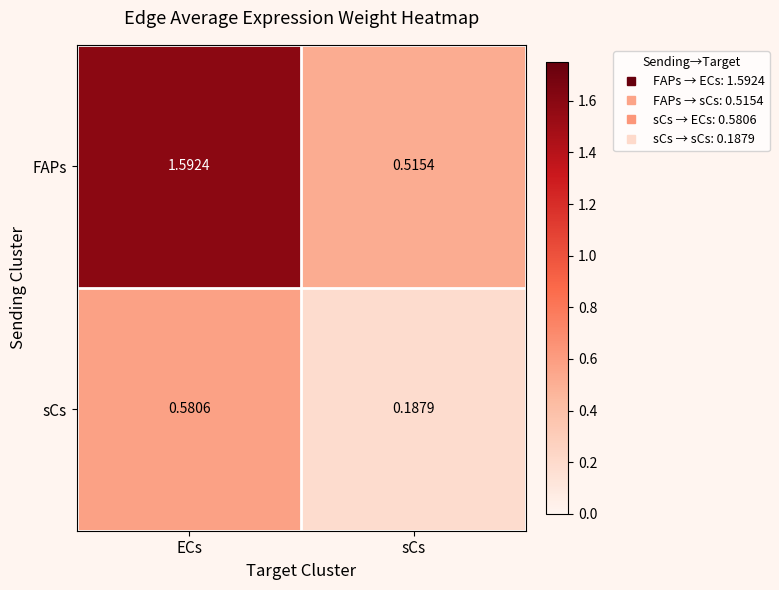

At how many categories does at least one series exceed 1?

1